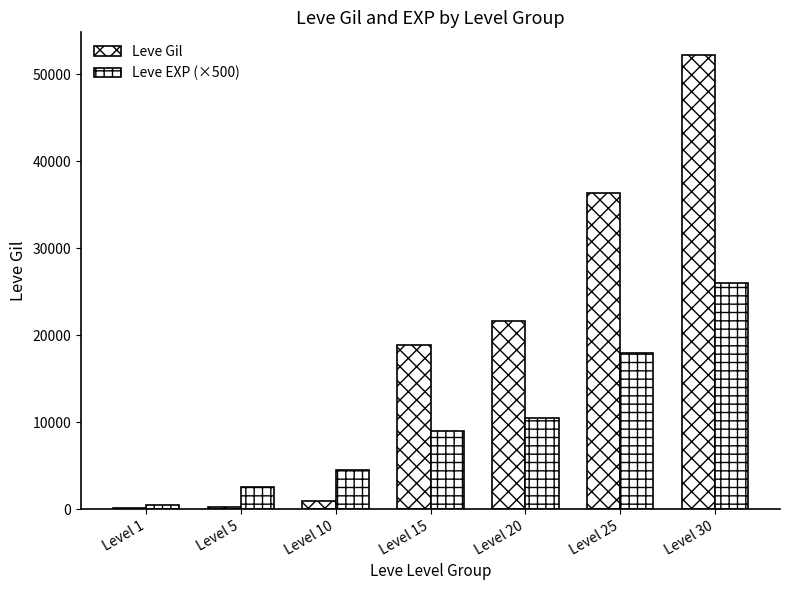

At which category is the sum across all series the highest?

Level 30